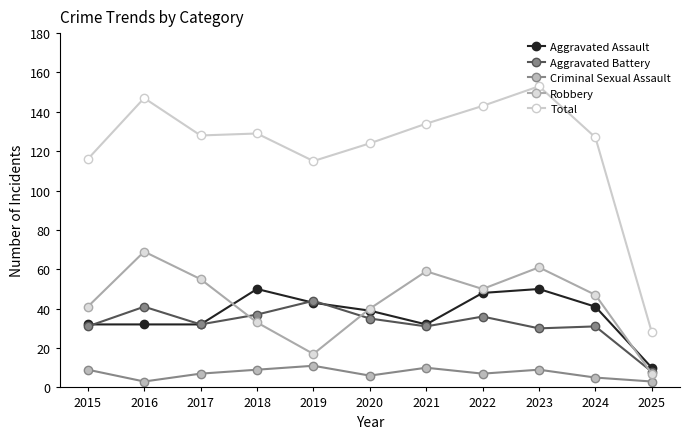

What is the sum of the Aggravated Battery values at 2022 and 2024?

67